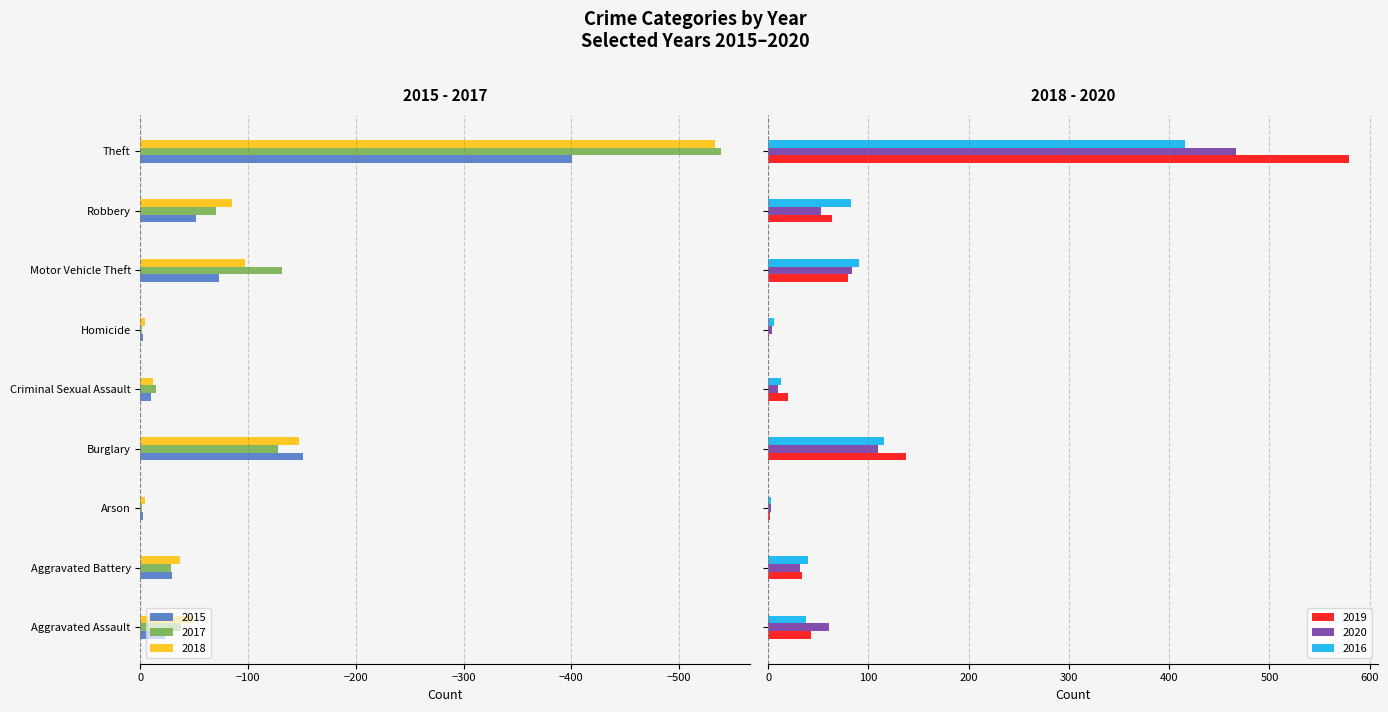

What is the label of the 3rd bar from the left?

Arson